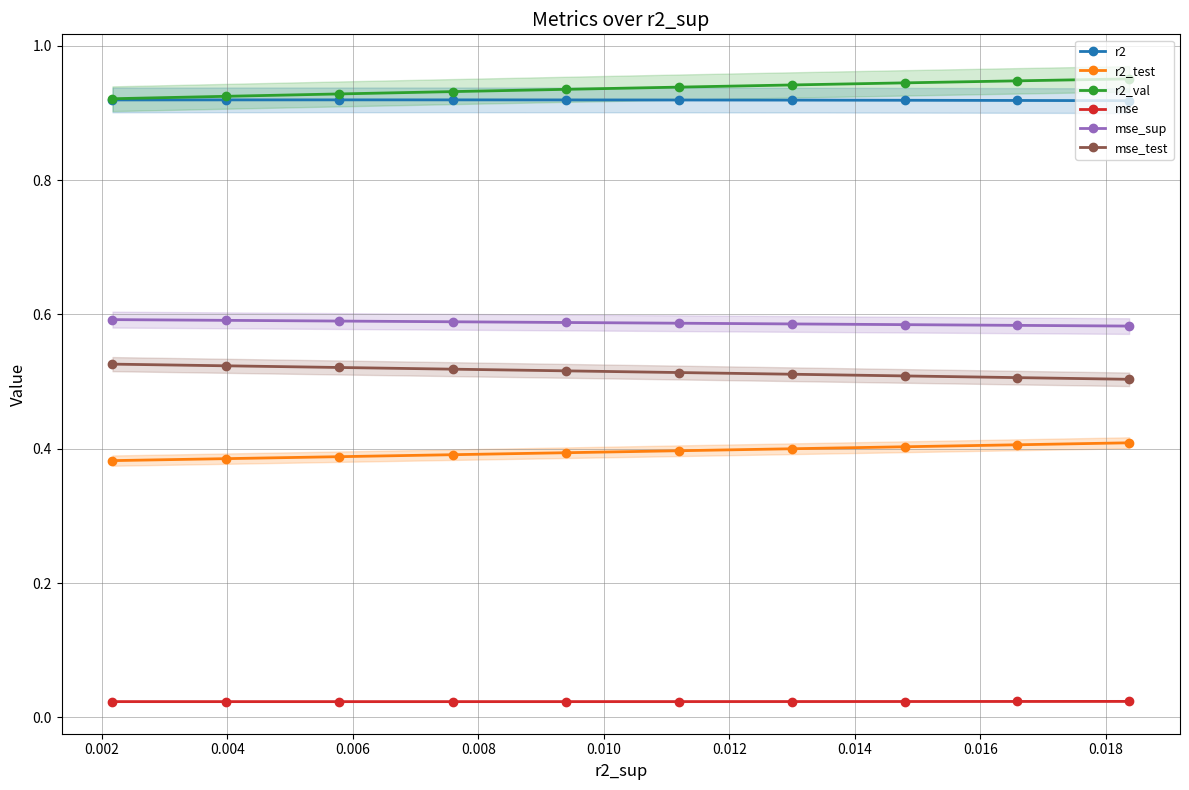

Which series has the largest total across all categories?

r2_val